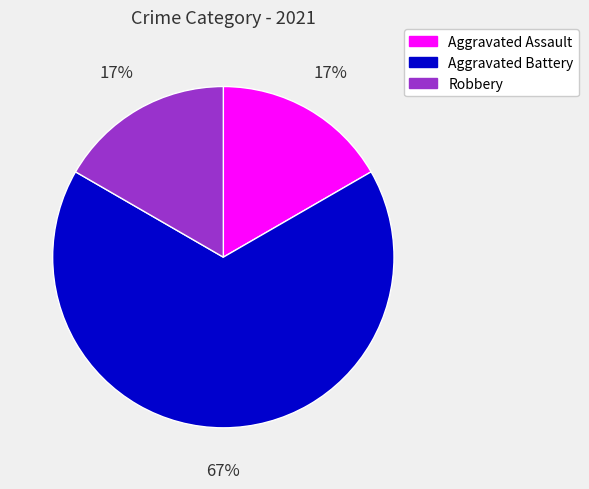

Is there a majority slice in this chart?

Yes